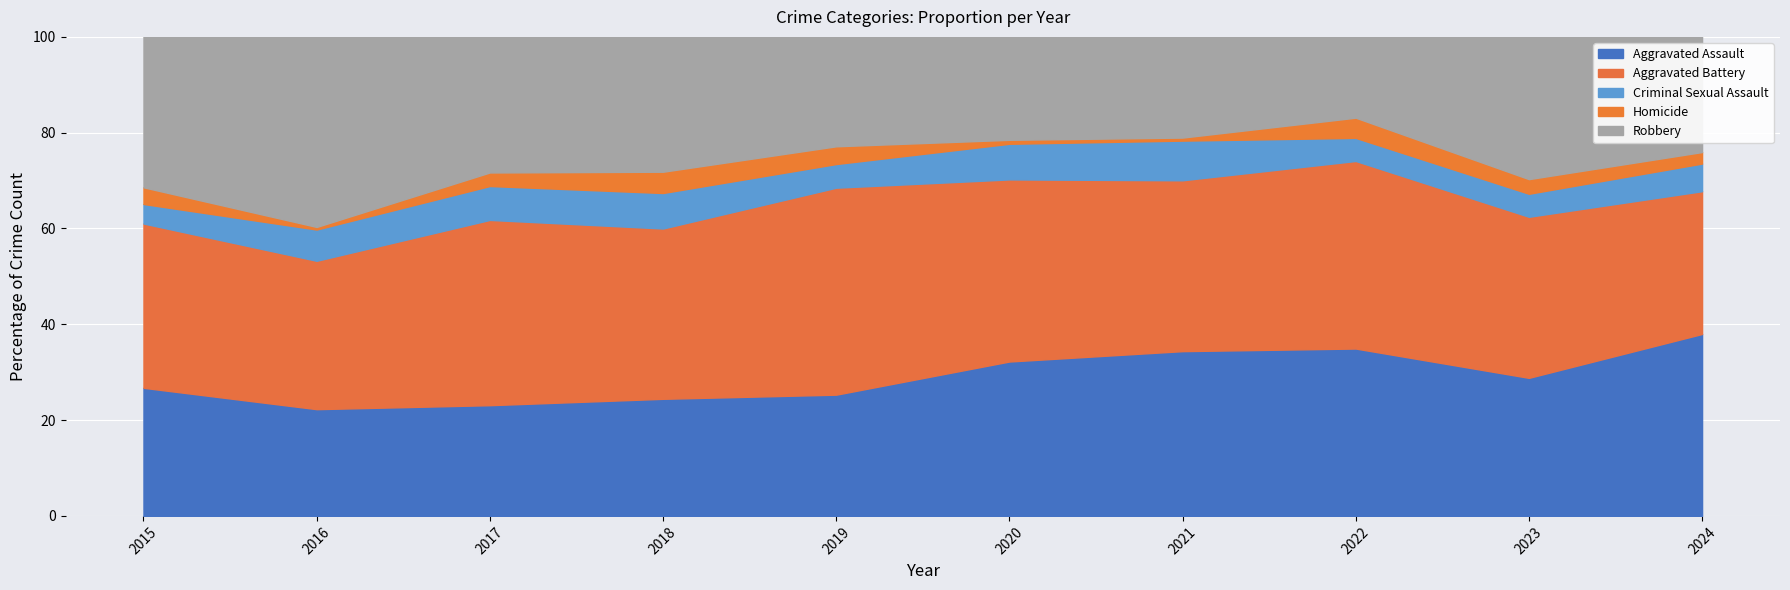

True or false: Homicide and Aggravated Battery intersect in this chart.

False